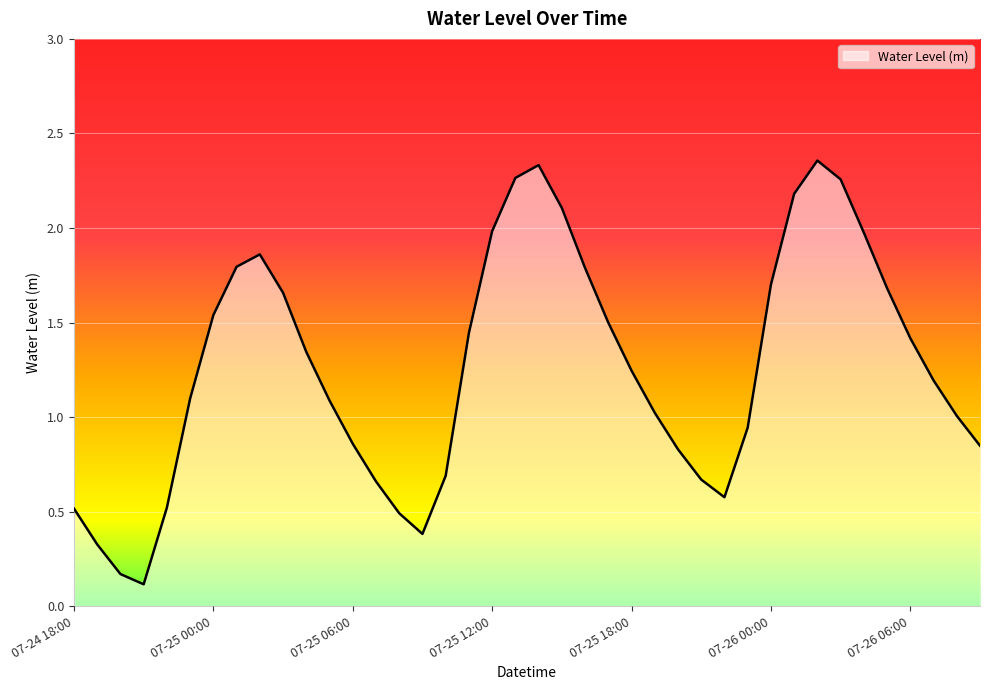

Reading left to right, transcribe all the data shown in this chart.

0.5	0.3	0.2	0.1	0.5	1.1	1.5	1.8	1.9	1.7	1.3	1.1	0.9	0.7	0.5	0.4	0.7	1.4	2.0	2.3	2.3	2.1	1.8	1.5	1.2	1.0	0.8	0.7	0.6	0.9	1.7	2.2	2.4	2.3	2.0	1.7	1.4	1.2	1.0	0.8